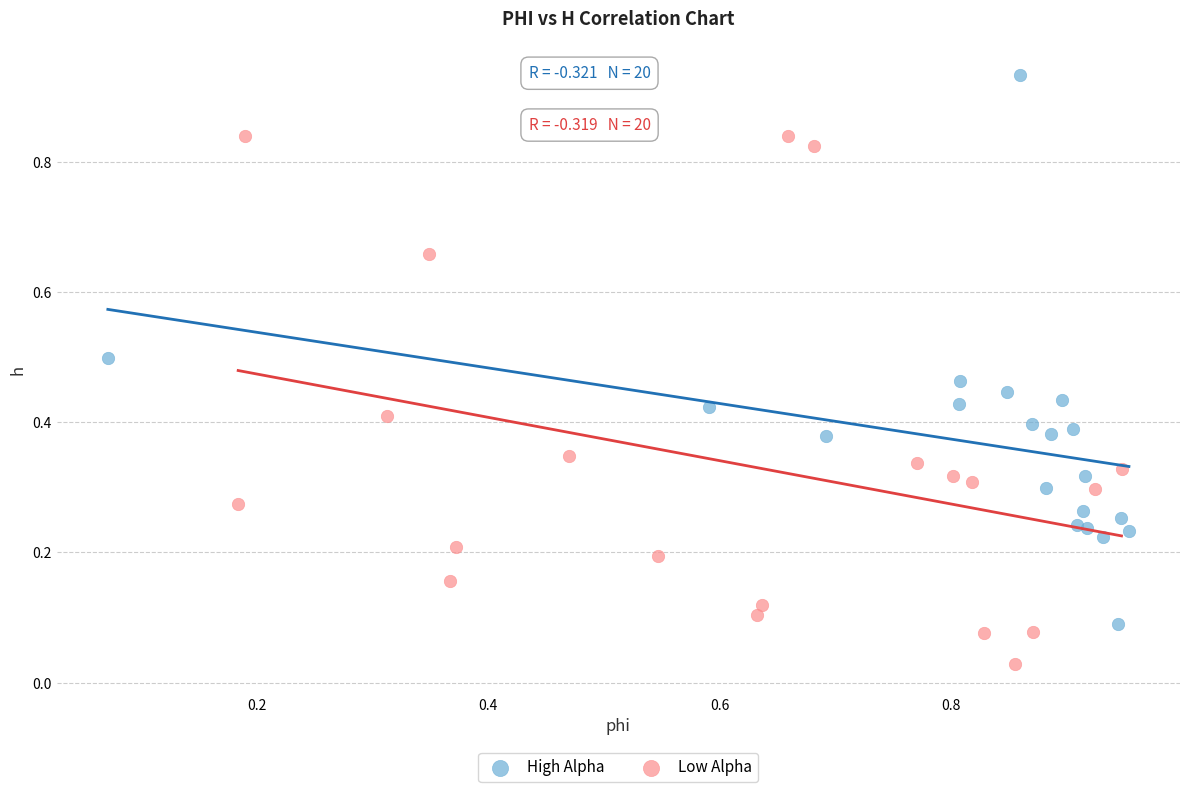

Which series reaches the maximum Y coordinate?

High Alpha